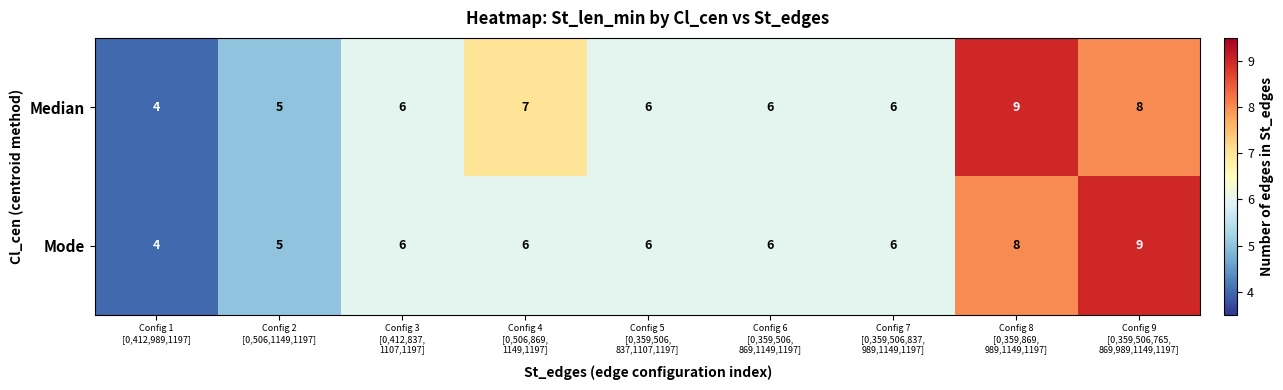

Which series has the largest total across all categories?

Median